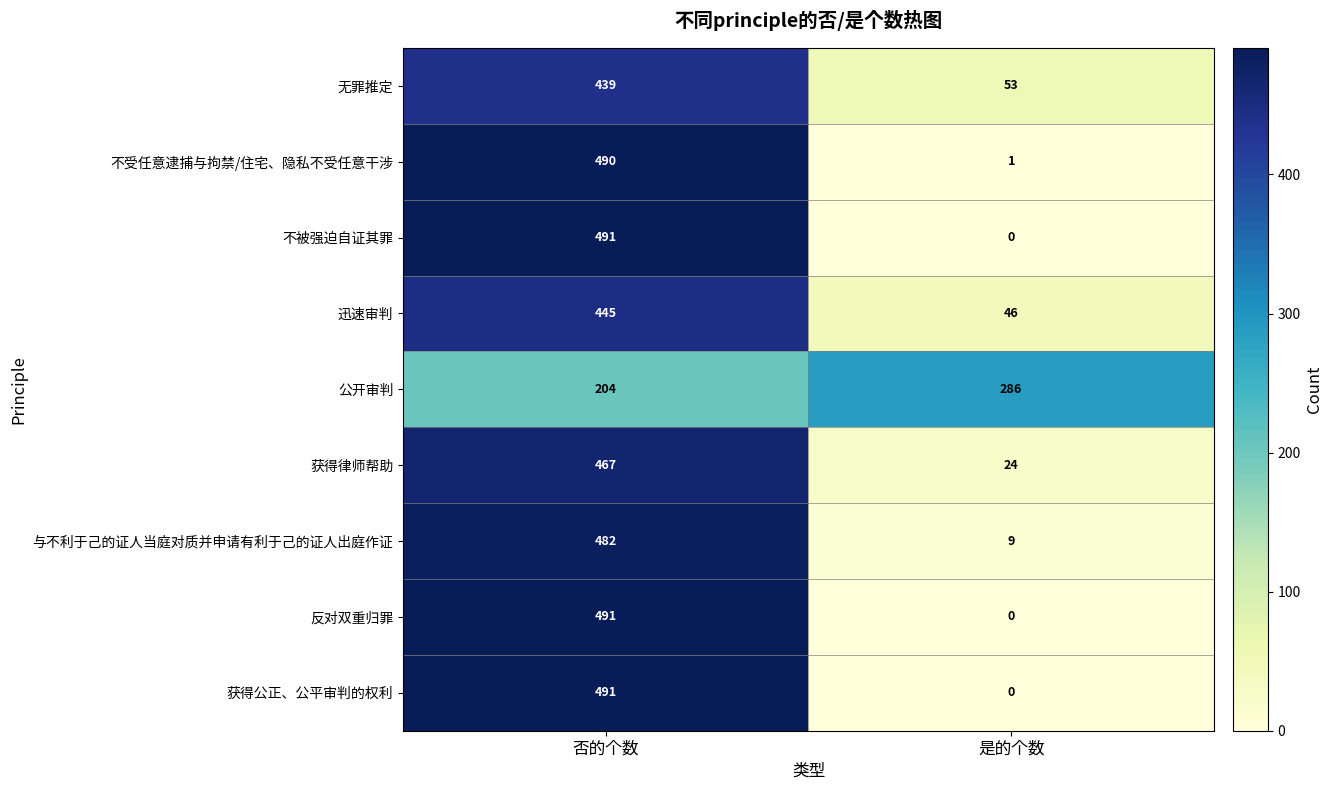

Reading left to right, transcribe all the data shown in this chart.

无罪推定: 否的个数=439	是的个数=53
不受任意逮捕与拘禁/住宅、隐私不受任意干涉: 否的个数=490	是的个数=1
不被强迫自证其罪: 否的个数=491	是的个数=0
迅速审判: 否的个数=445	是的个数=46
公开审判: 否的个数=204	是的个数=286
获得律师帮助: 否的个数=467	是的个数=24
与不利于己的证人当庭对质并申请有利于己的证人出庭作证: 否的个数=482	是的个数=9
反对双重归罪: 否的个数=491	是的个数=0
获得公正、公平审判的权利: 否的个数=491	是的个数=0